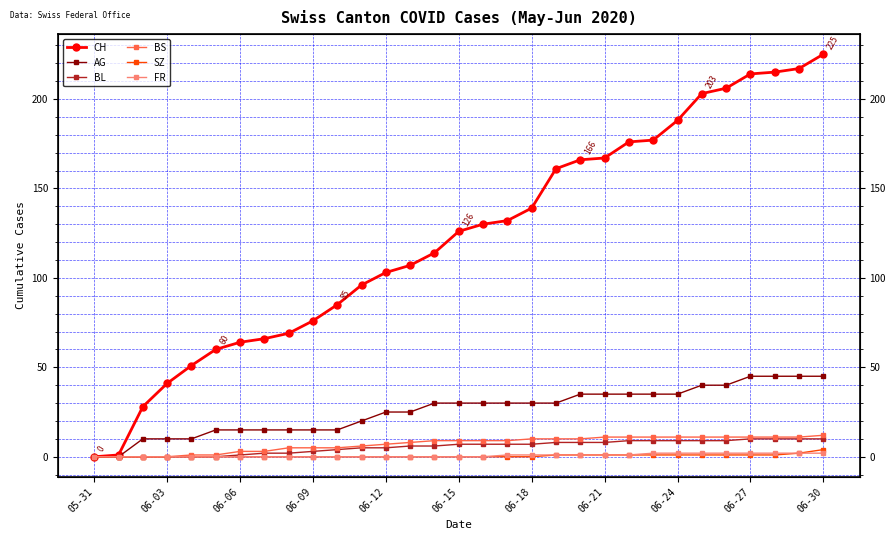

True or false: AG and SZ intersect in this chart.

False